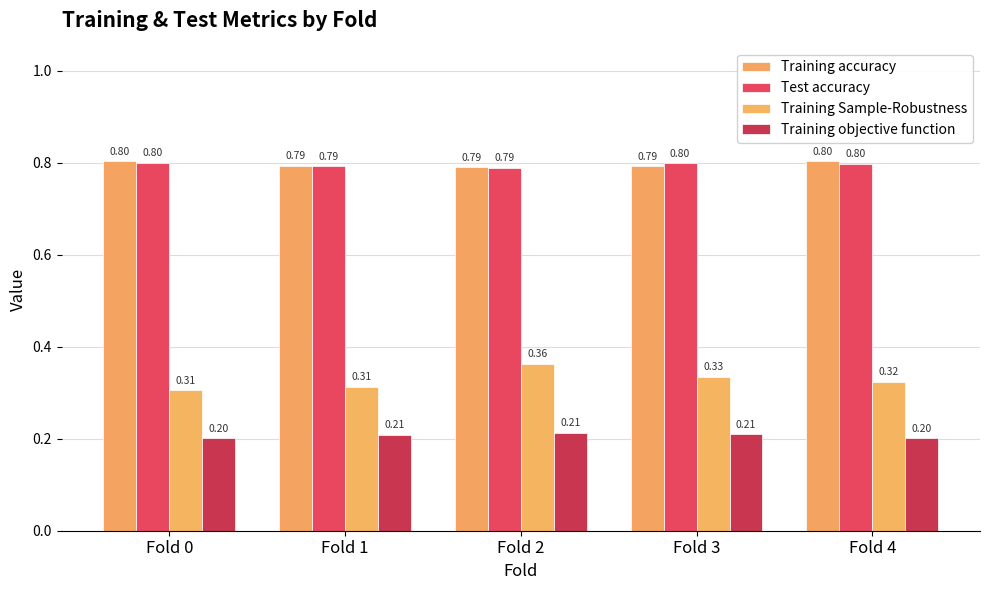

List the labels in order of Test accuracy value, largest first.

Fold 0, Fold 3, Fold 4, Fold 1, Fold 2